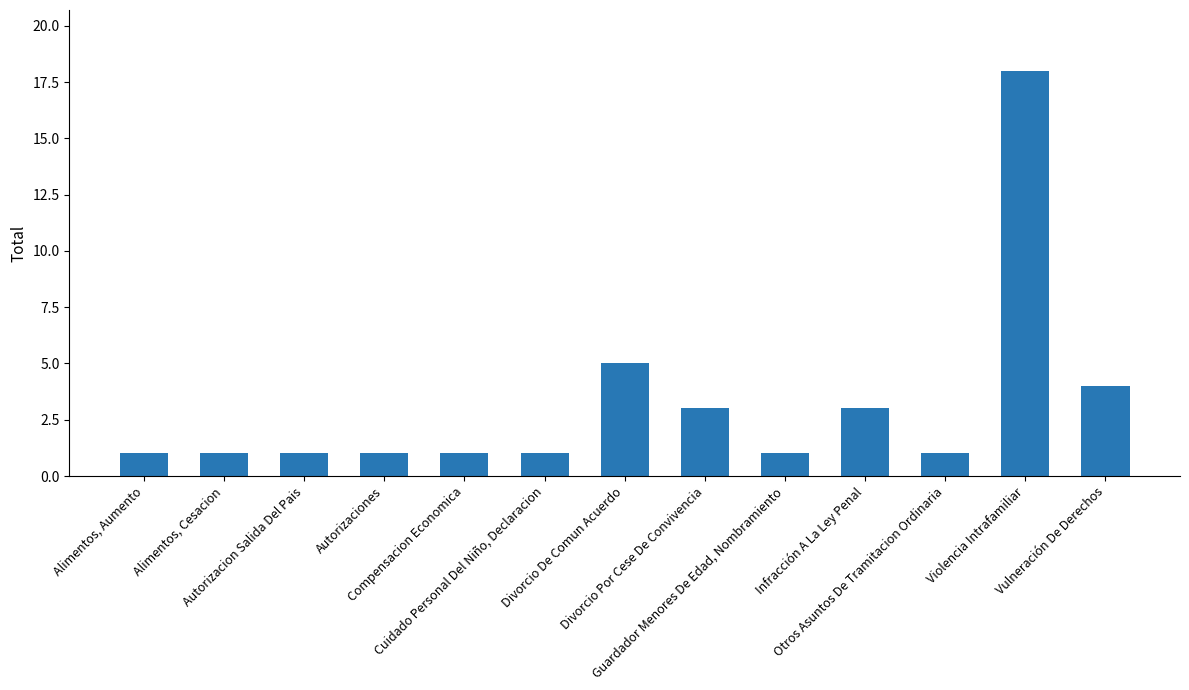

What is the difference between the maximum and second lowest values?

17